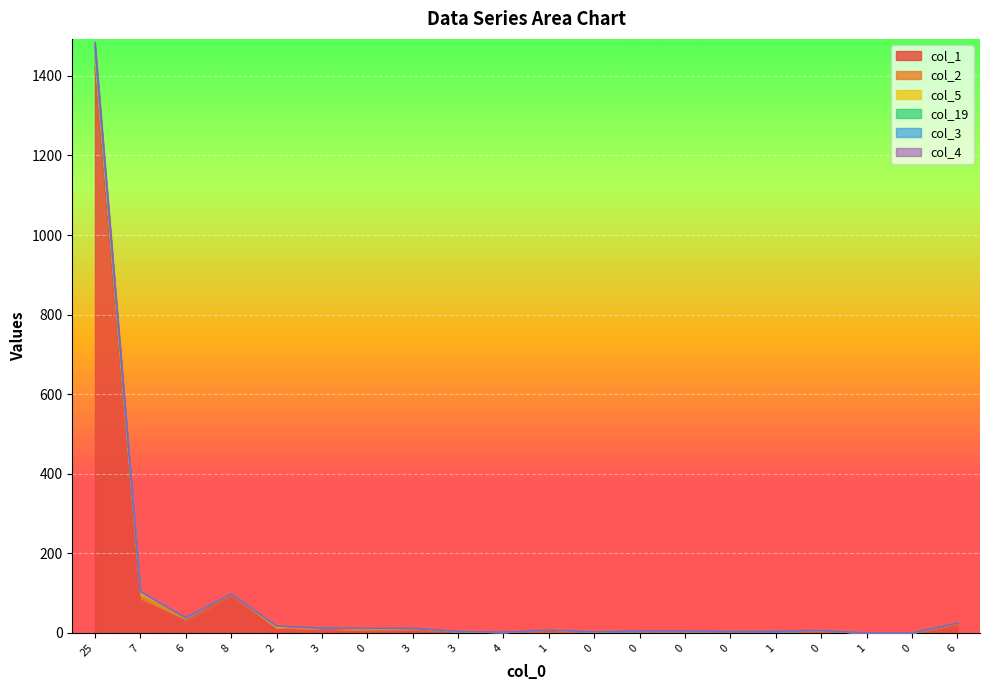

What is the difference between the highest and lowest values at 0?

4